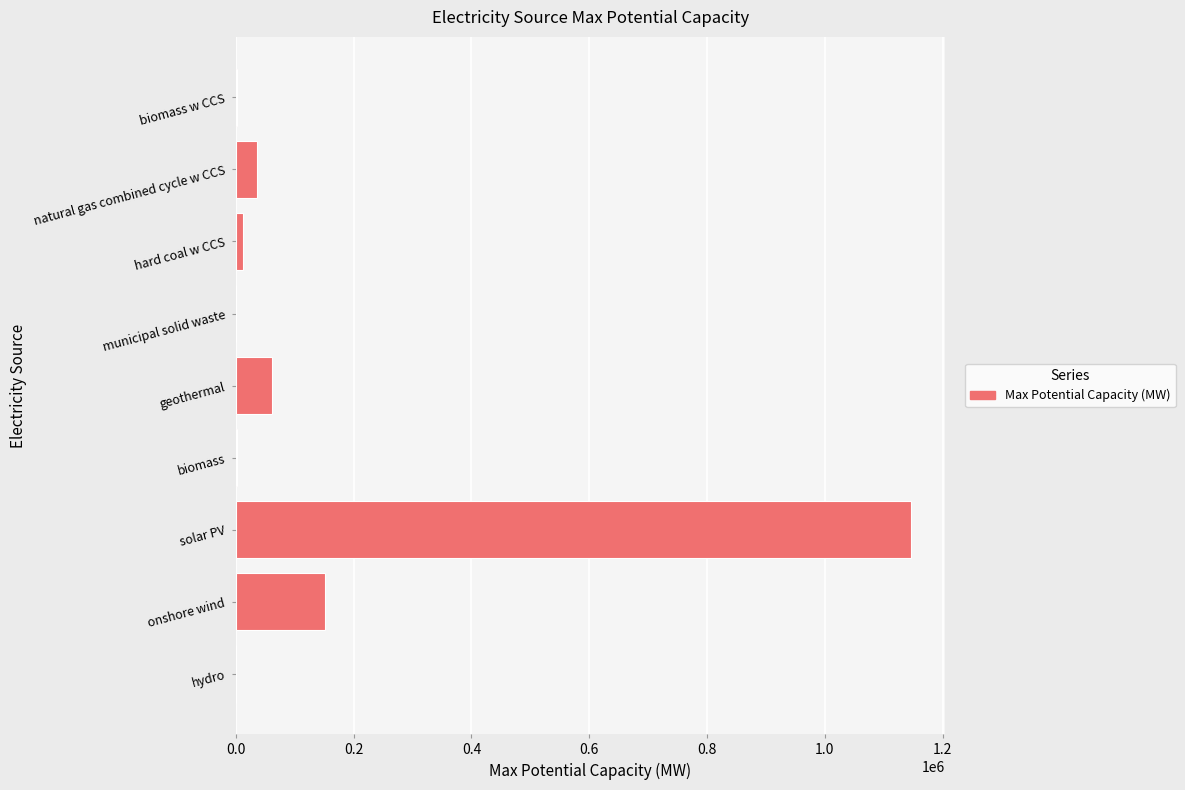

Which category has the highest value across all series?

solar PV